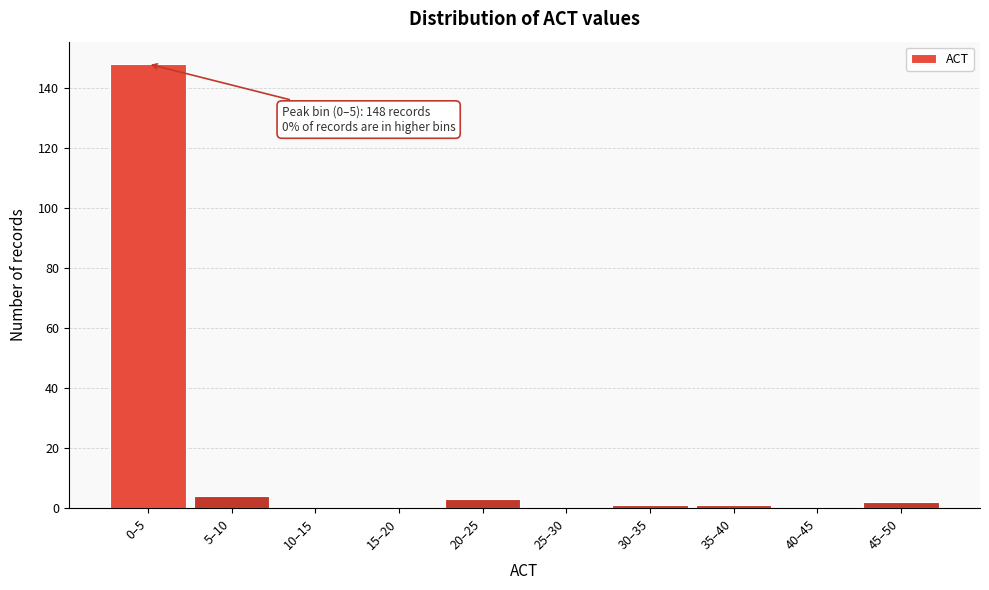

Reading left to right, what are all the values shown in this chart?

0–5=148	5–10=4	10–15=0	15–20=0	20–25=3	25–30=0	30–35=1	35–40=1	40–45=0	45–50=2